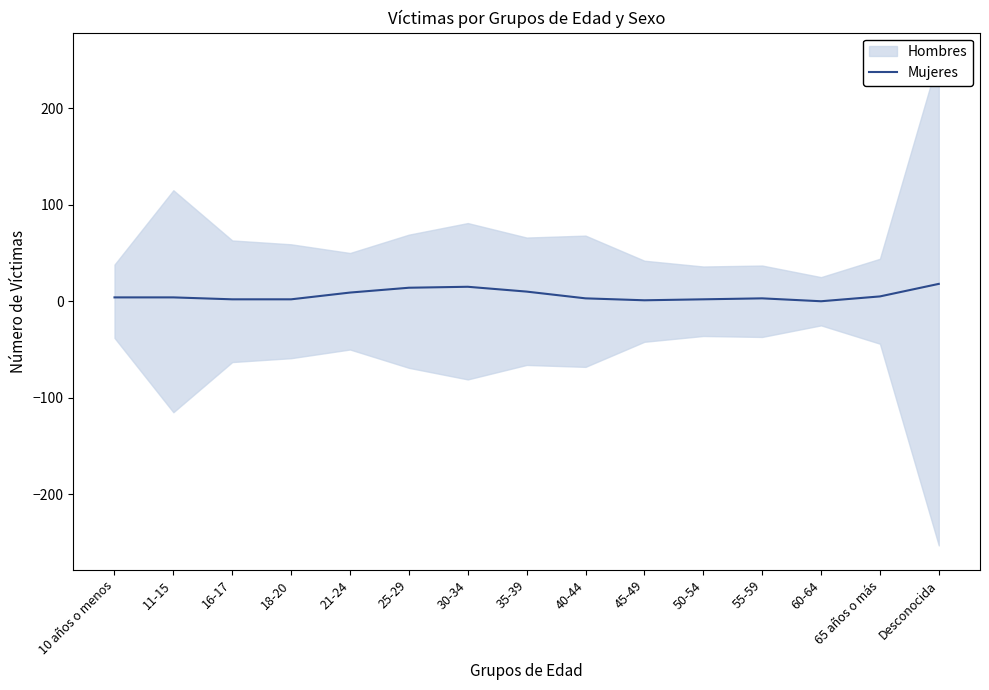

Where is the first local minimum?

45-49